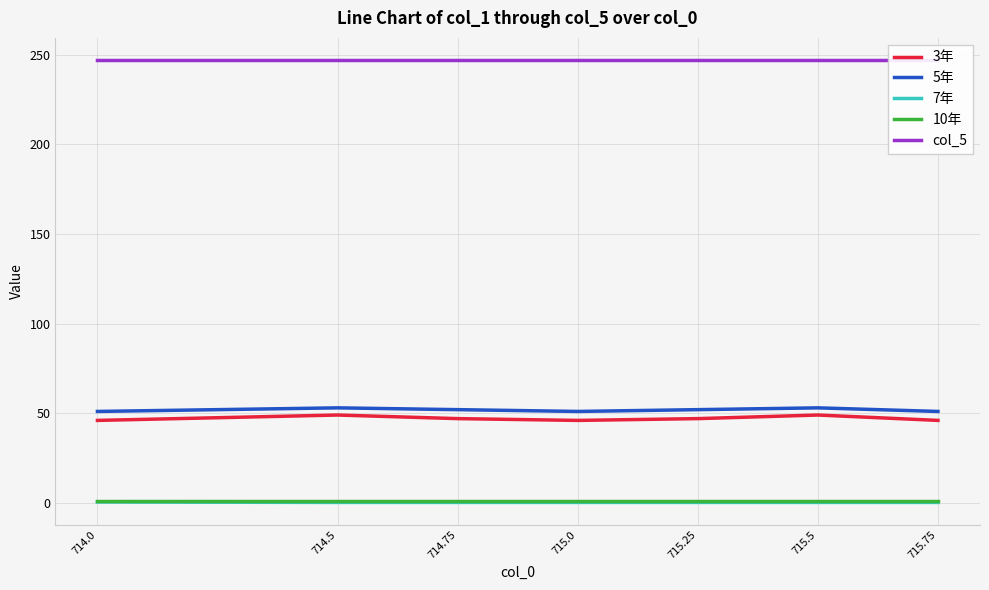

What is the approximate value of col_5 at 715.5?

247.0